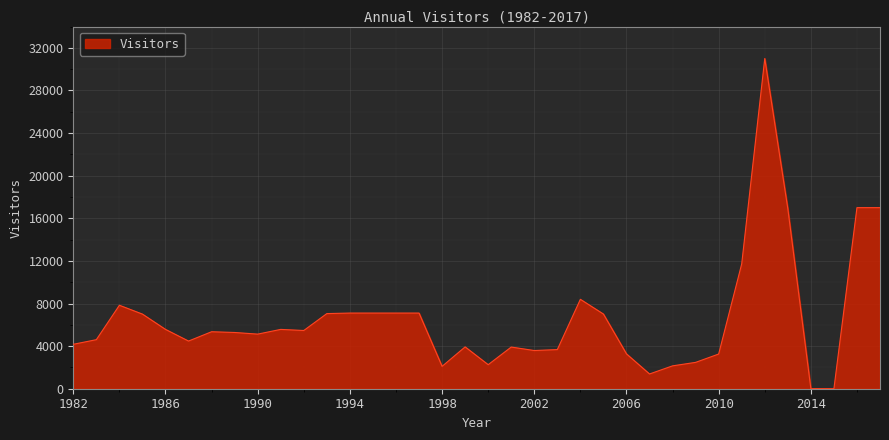

What is the maximum value shown in the chart?

31000